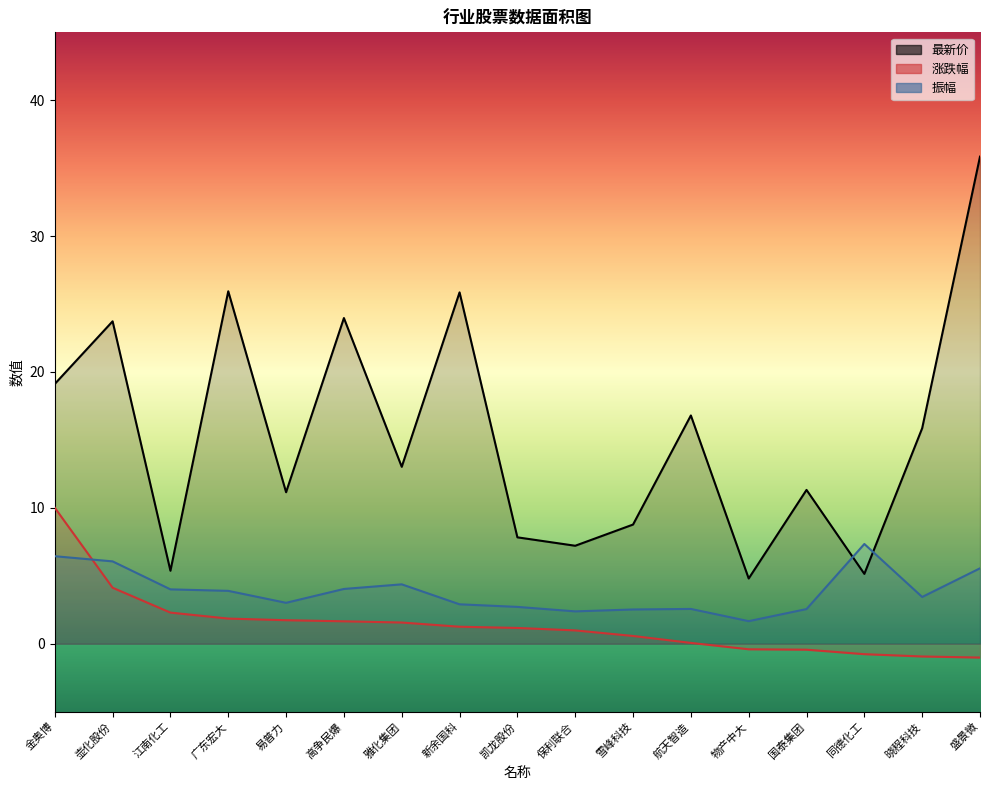

True or false: 最新价 has a value of 20.2 at 国泰集团.

False